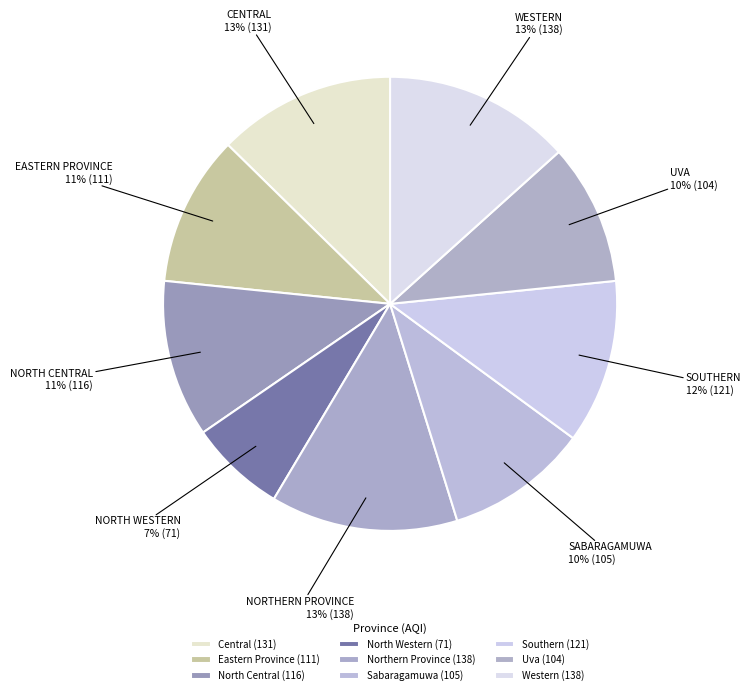

What is the change in value from Northern Province to Sabaragamuwa?

-33